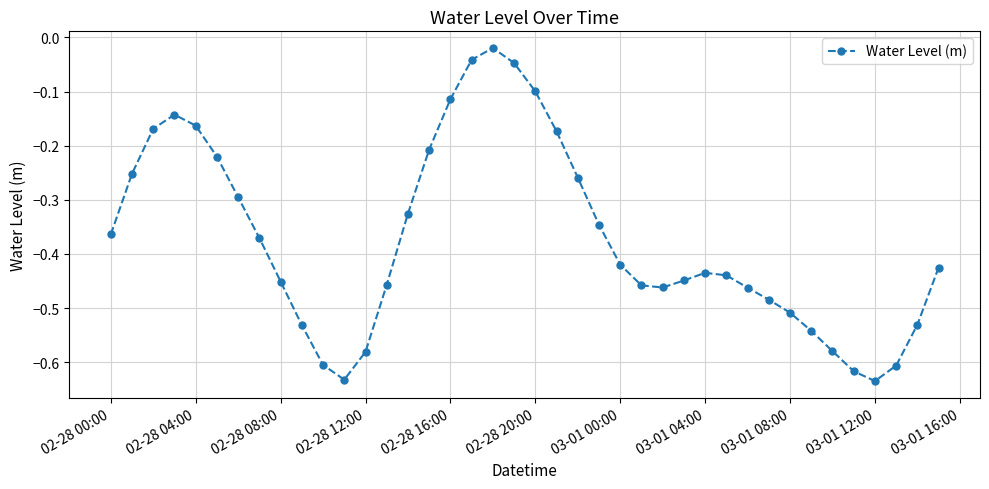

True or false: there are more than 0 points higher than both neighbors.

True